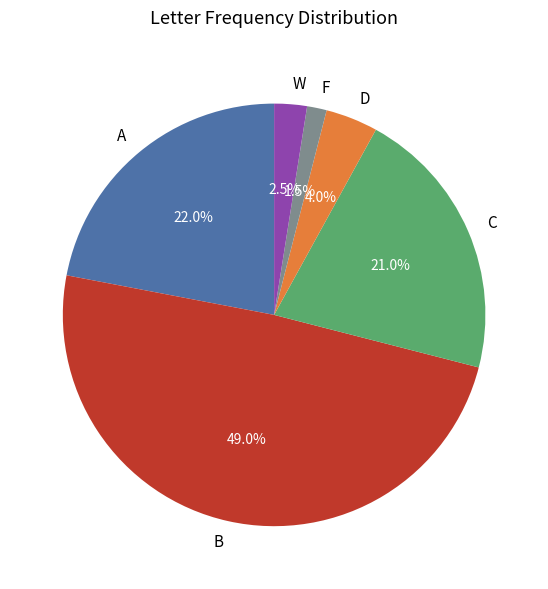

Approximately how many times larger is the value at F compared to C?

0.1